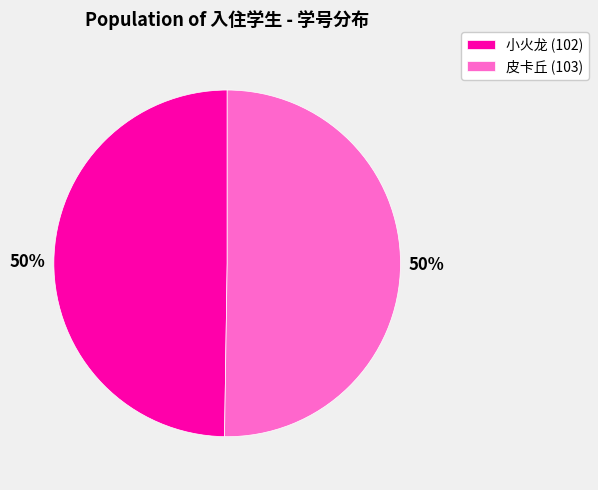

The 小火龙 (102) slice represents 64% of the pie. True or false?

False